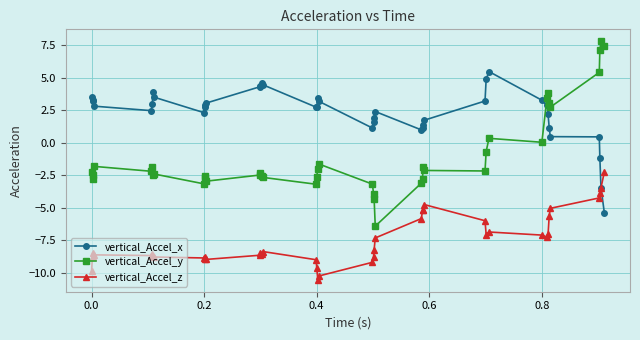

How many categories are shown in the chart?

40